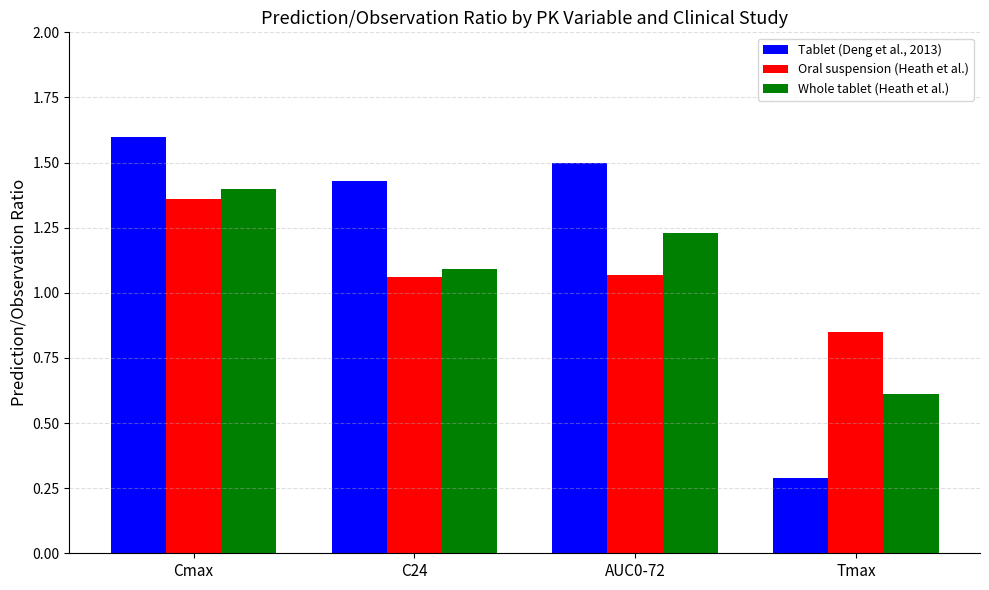

What is the value of the Tablet (Deng et al., 2013) bar at the 4th from the left?

0.3